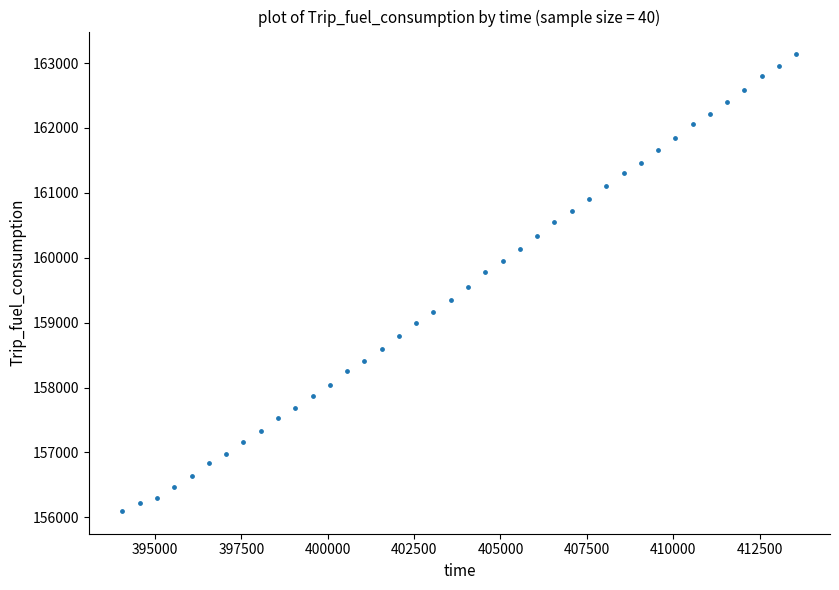

What is the range of Y values (max minus min)?

7036.6